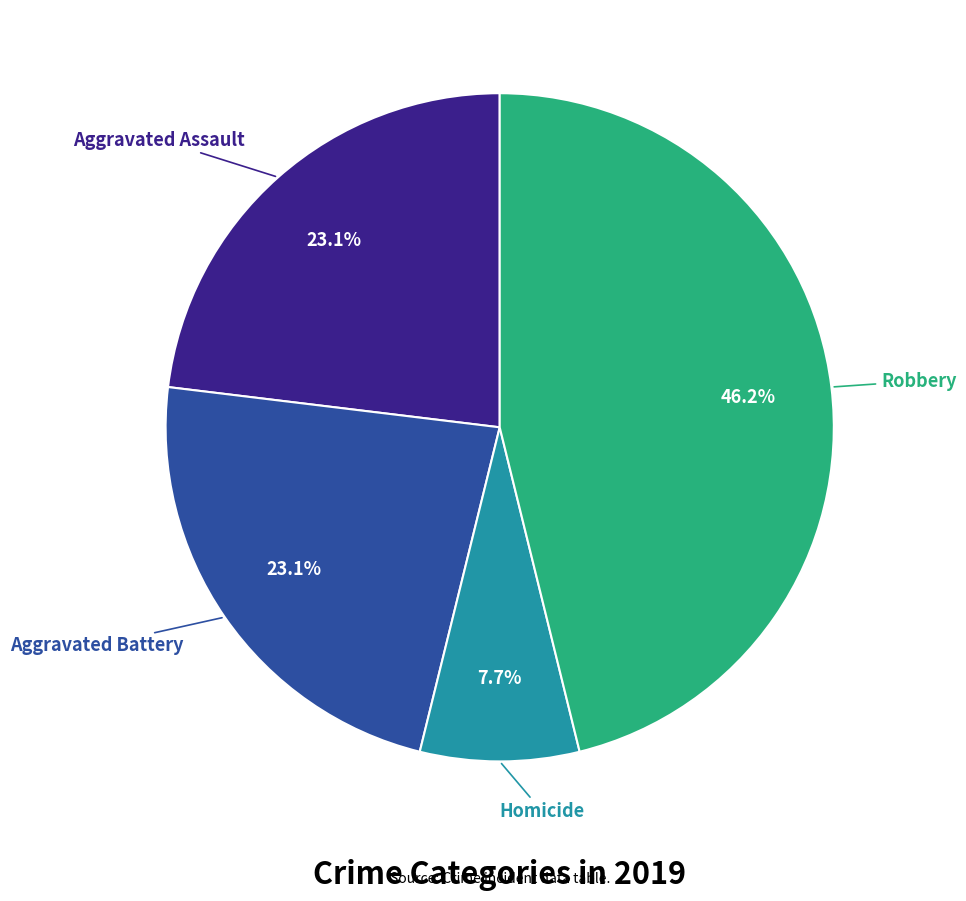

Count the number of slices in the pie.

4